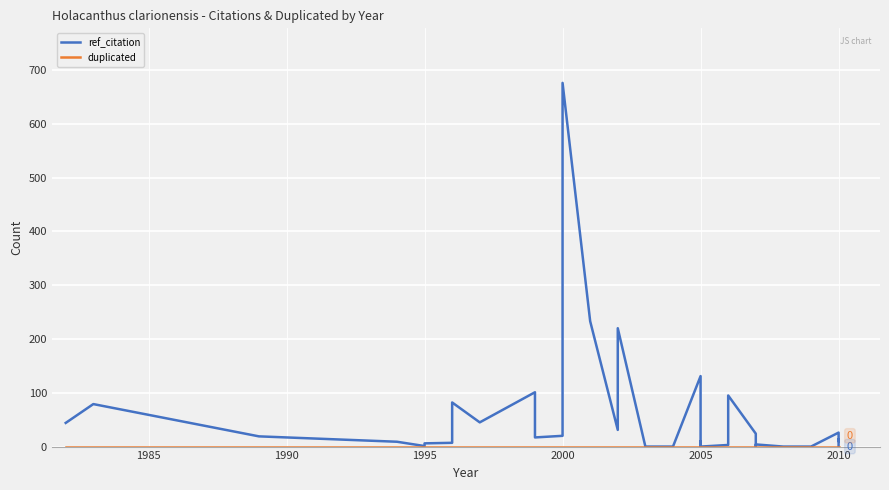

What is the maximum value for ref_citation?

676